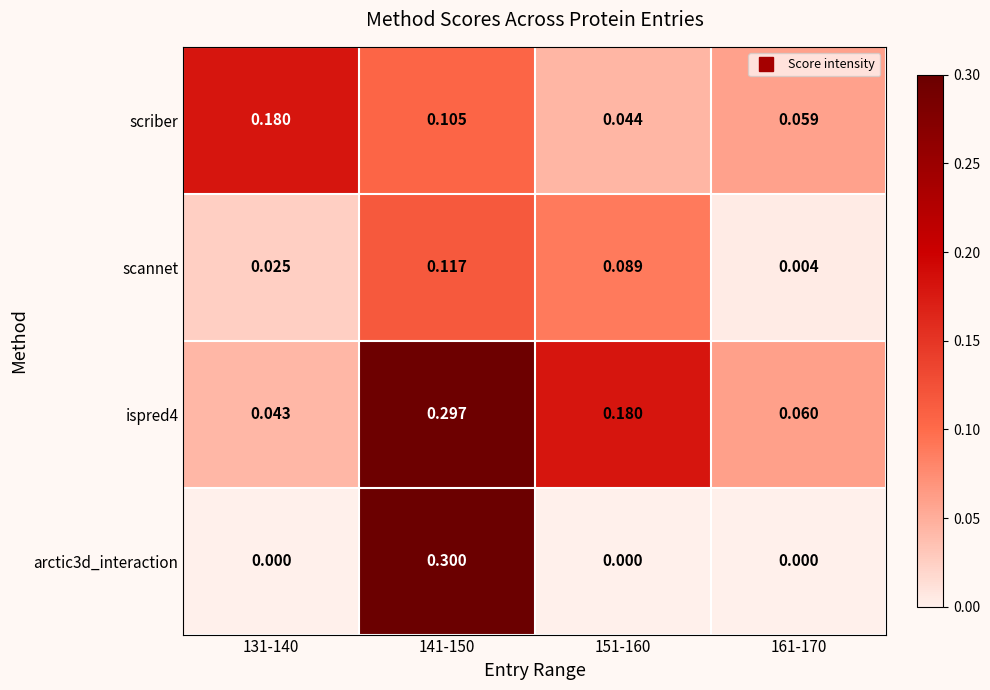

How many distinct data groups are displayed?

4